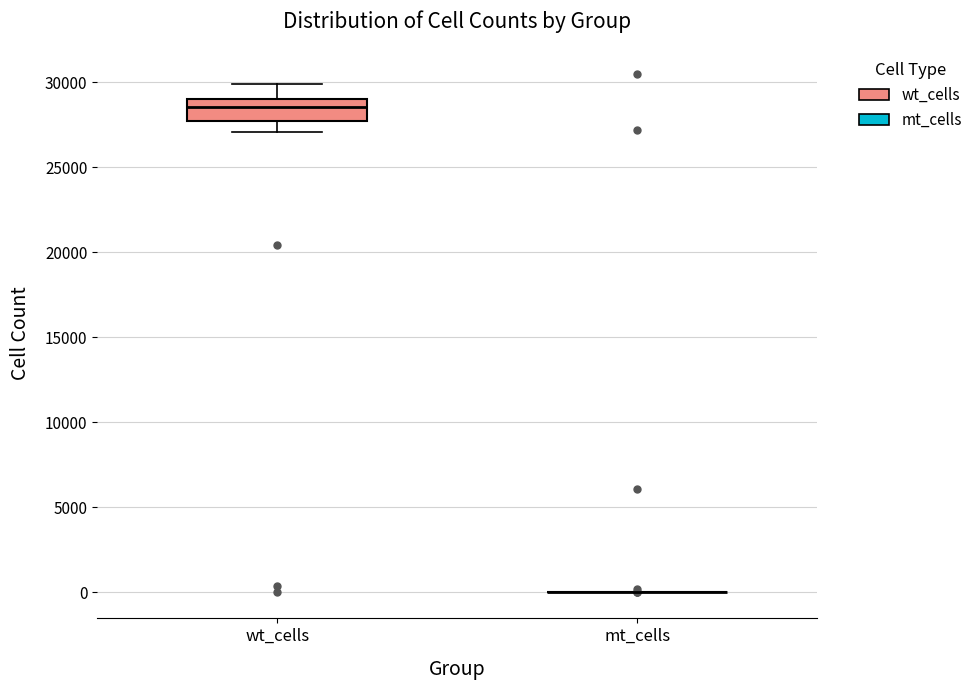

Which box is the tallest, from its lower edge to its upper edge?

wt_cells